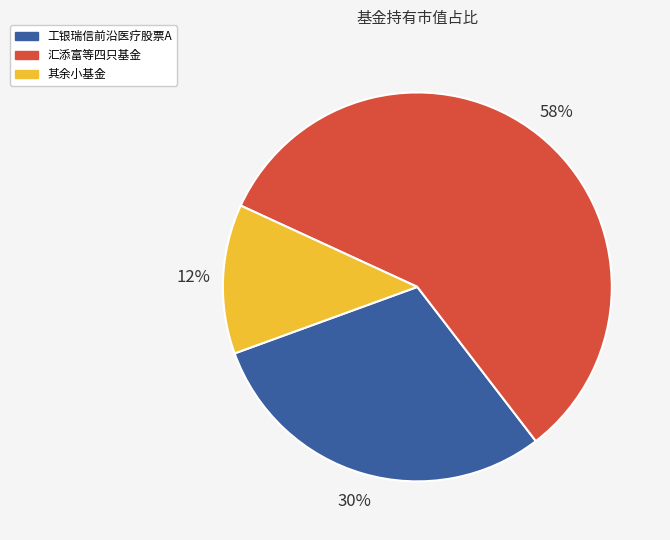

To the nearest percent, what is the average slice percentage?

33%